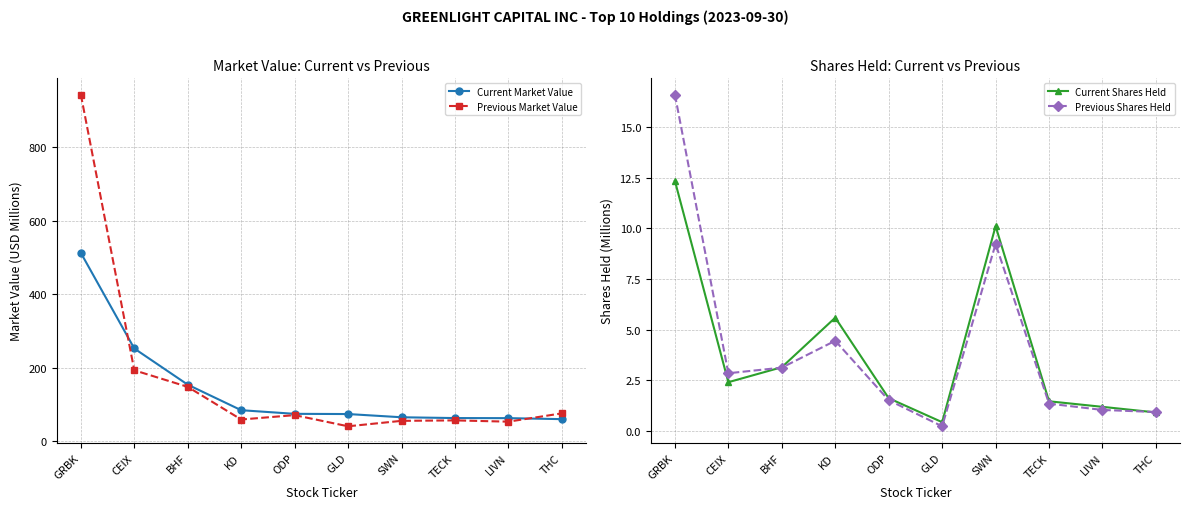

At which label does Current Shares Held first exceed 2?

GRBK